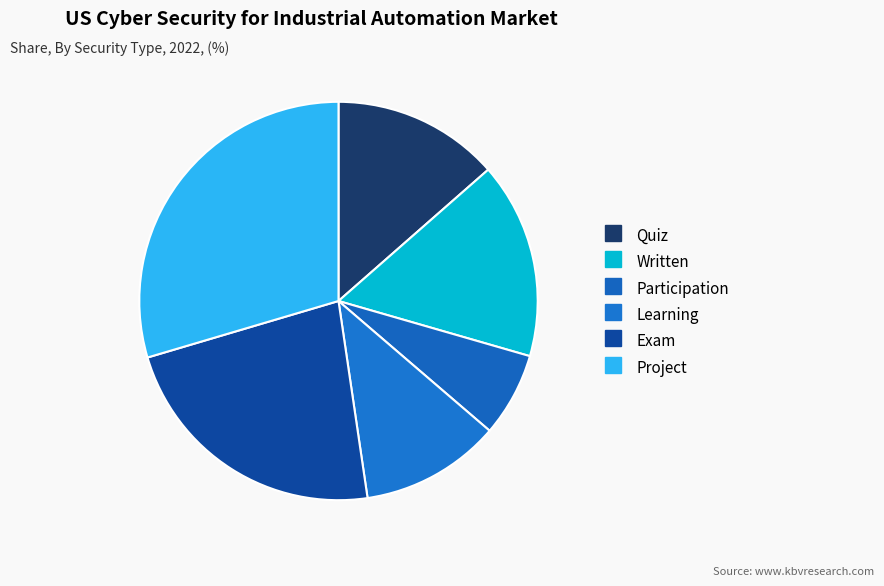

Count the number of slices in the pie.

6